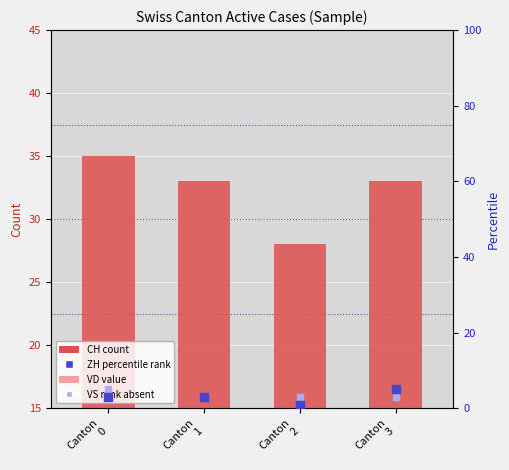

Is the value of ZH (rank) at Canton
0 greater than the value of VS (rank absent) at Canton
2?

No